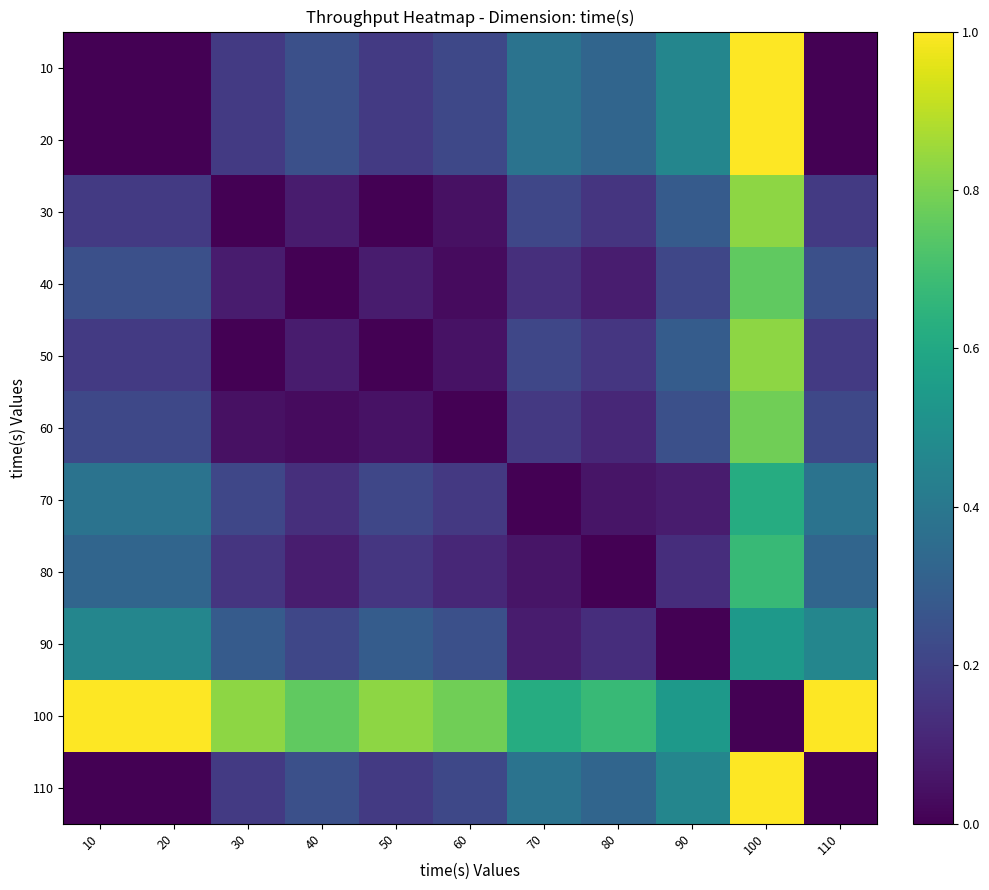

Reading right to left, extract all data points from this chart.

10: 110=0.0	100=1.0	90=0.5	80=0.3	70=0.4	60=0.2	50=0.2	40=0.2	30=0.2	20=0.0	10=0.0
20: 110=0.0	100=1.0	90=0.5	80=0.3	70=0.4	60=0.2	50=0.2	40=0.2	30=0.2	20=0.0	10=0.0
30: 110=0.2	100=0.8	90=0.3	80=0.2	70=0.2	60=0.0	50=0.0	40=0.1	30=0.0	20=0.2	10=0.2
40: 110=0.2	100=0.8	90=0.2	80=0.1	70=0.1	60=0.0	50=0.1	40=0.0	30=0.1	20=0.2	10=0.2
50: 110=0.2	100=0.8	90=0.3	80=0.2	70=0.2	60=0.0	50=0.0	40=0.1	30=0.0	20=0.2	10=0.2
60: 110=0.2	100=0.8	90=0.2	80=0.1	70=0.2	60=0.0	50=0.0	40=0.0	30=0.0	20=0.2	10=0.2
70: 110=0.4	100=0.6	90=0.1	80=0.1	70=0.0	60=0.2	50=0.2	40=0.1	30=0.2	20=0.4	10=0.4
80: 110=0.3	100=0.7	90=0.1	80=0.0	70=0.1	60=0.1	50=0.2	40=0.1	30=0.2	20=0.3	10=0.3
90: 110=0.5	100=0.5	90=0.0	80=0.1	70=0.1	60=0.2	50=0.3	40=0.2	30=0.3	20=0.5	10=0.5
100: 110=1.0	100=0.0	90=0.5	80=0.7	70=0.6	60=0.8	50=0.8	40=0.8	30=0.8	20=1.0	10=1.0
110: 110=0.0	100=1.0	90=0.5	80=0.3	70=0.4	60=0.2	50=0.2	40=0.2	30=0.2	20=0.0	10=0.0